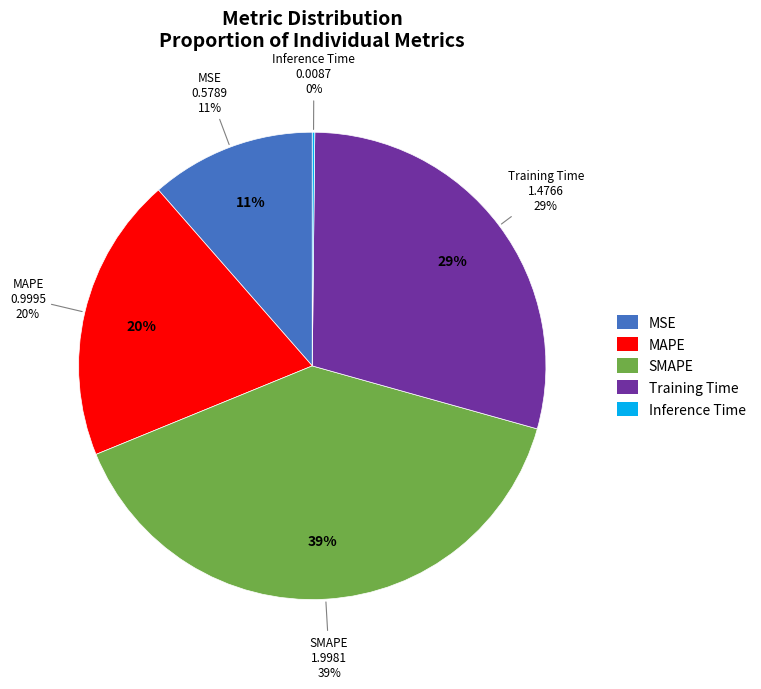

Is there a majority slice in this chart?

No